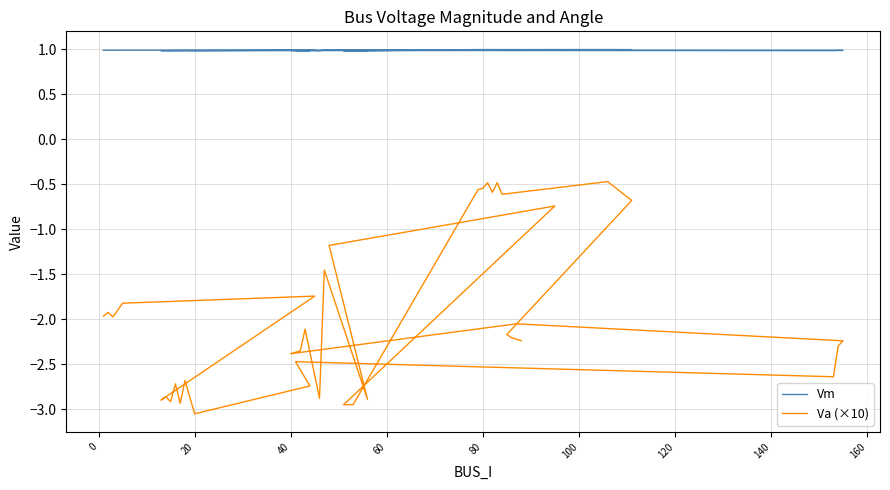

True or false: Vm and Va (×10) cross at least once.

False